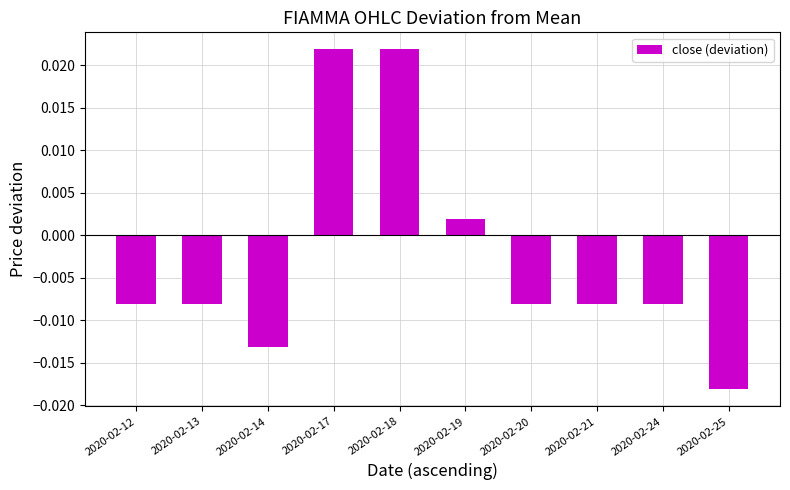

Between 2020-02-17 and 2020-02-13, which is larger?

2020-02-17